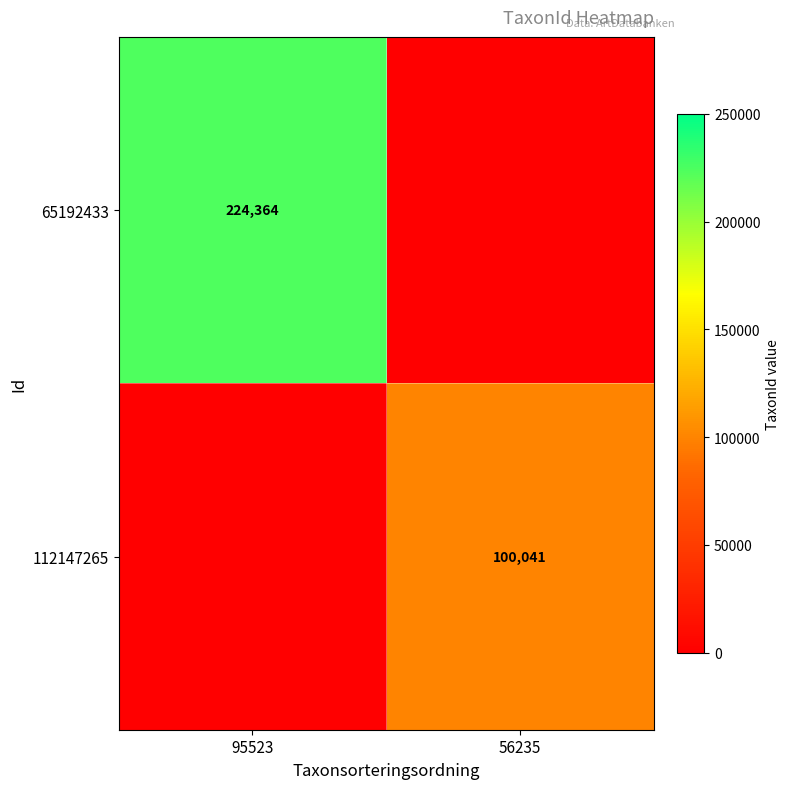

The value of 65192433 at 95523 is 373074. True or false?

False